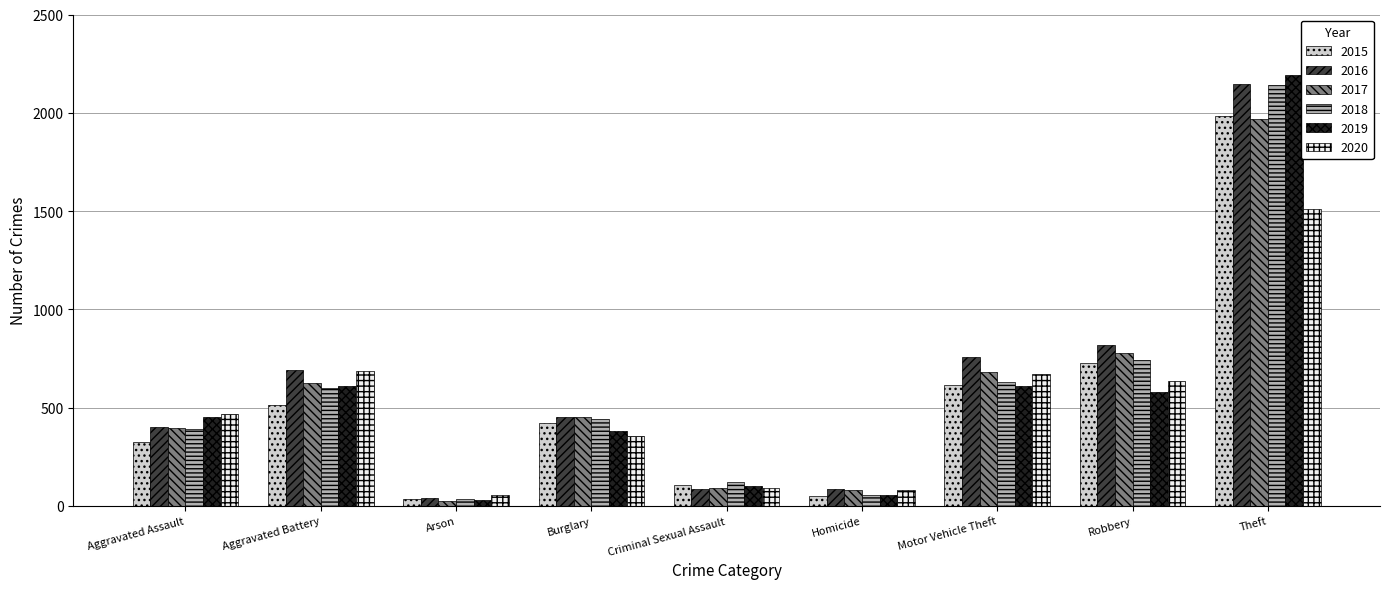

What value does the 2016 series have at Aggravated Battery?

691